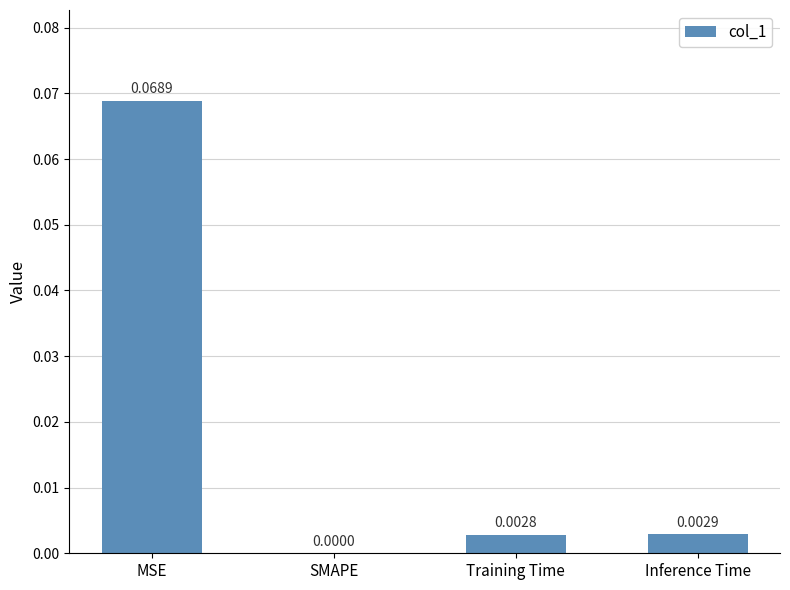

At which category does the chart reach its peak across all series?

MSE